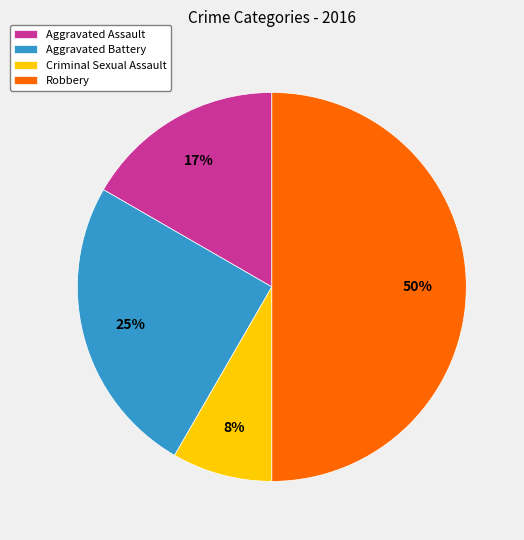

To the nearest percent, what is the average slice percentage?

25%